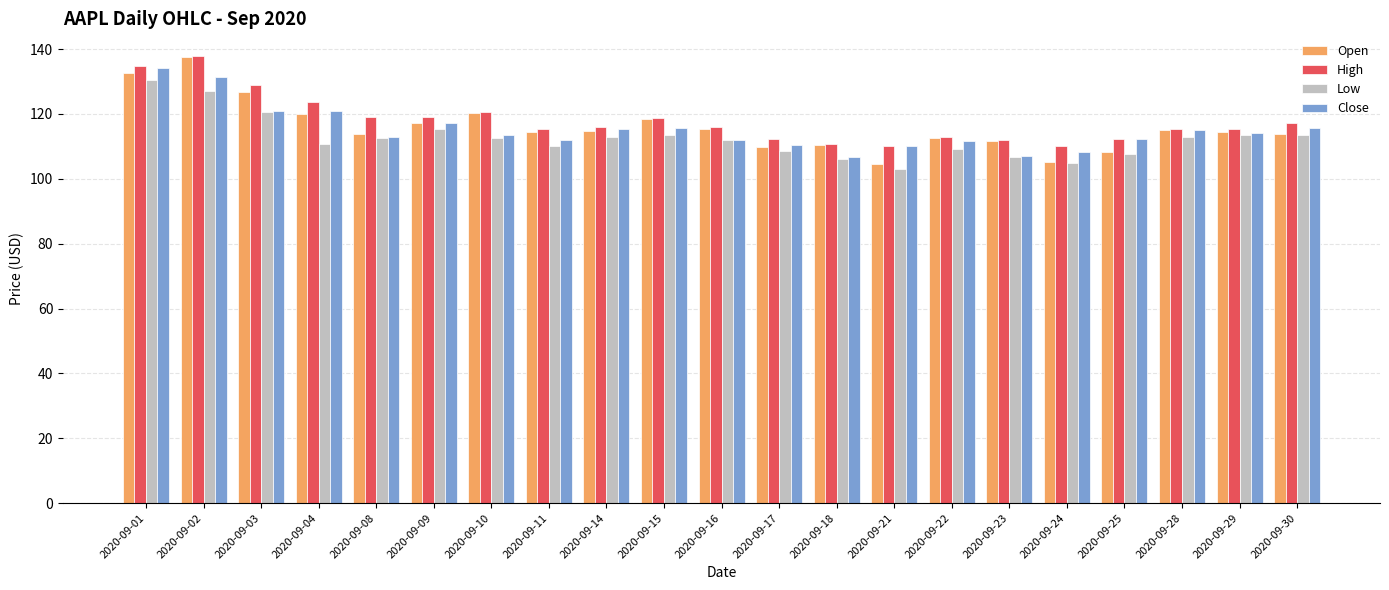

What is the total value across all series at 2020-09-08?

458.4